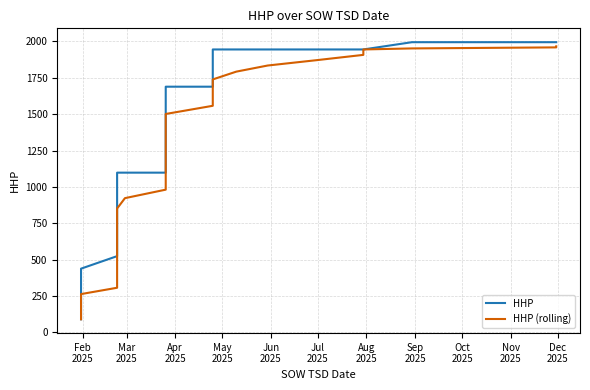

True or false: HHP and HHP (rolling) intersect in this chart.

False